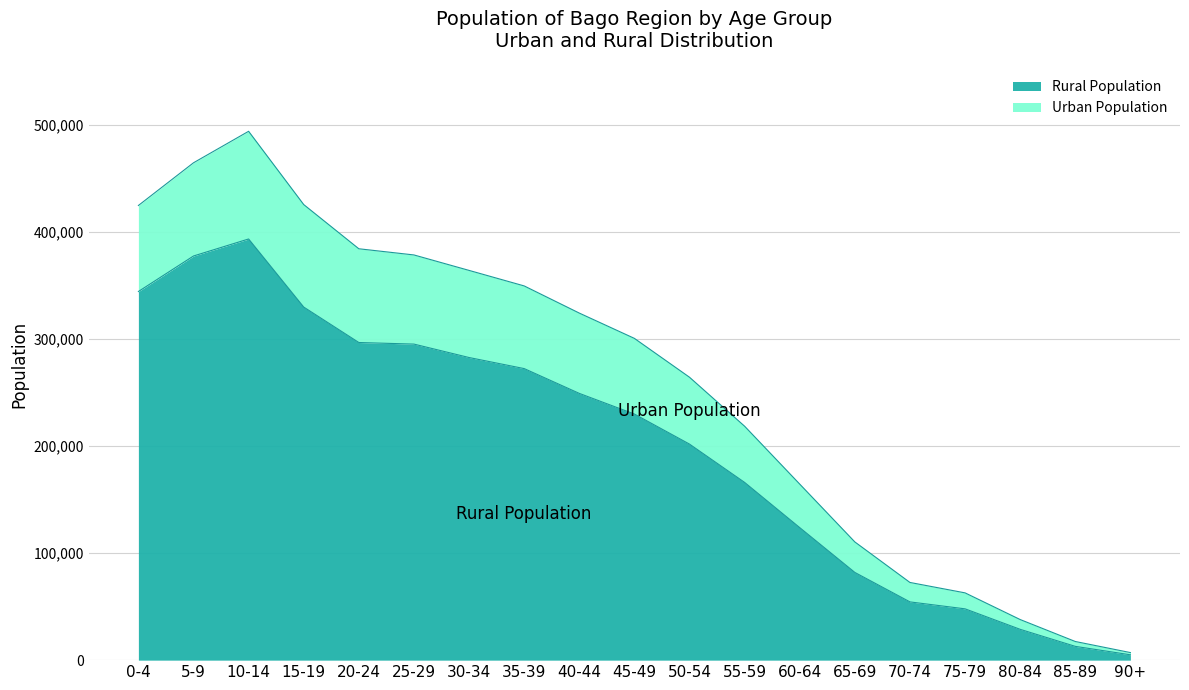

What position from the right is 35-39?

12